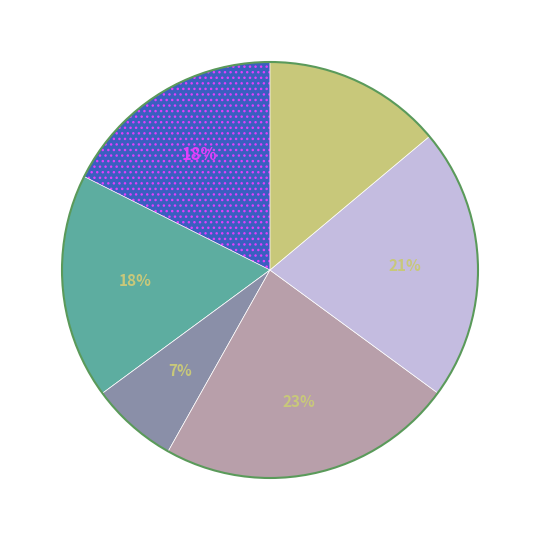

To the nearest percent, what is the average slice percentage?

17%